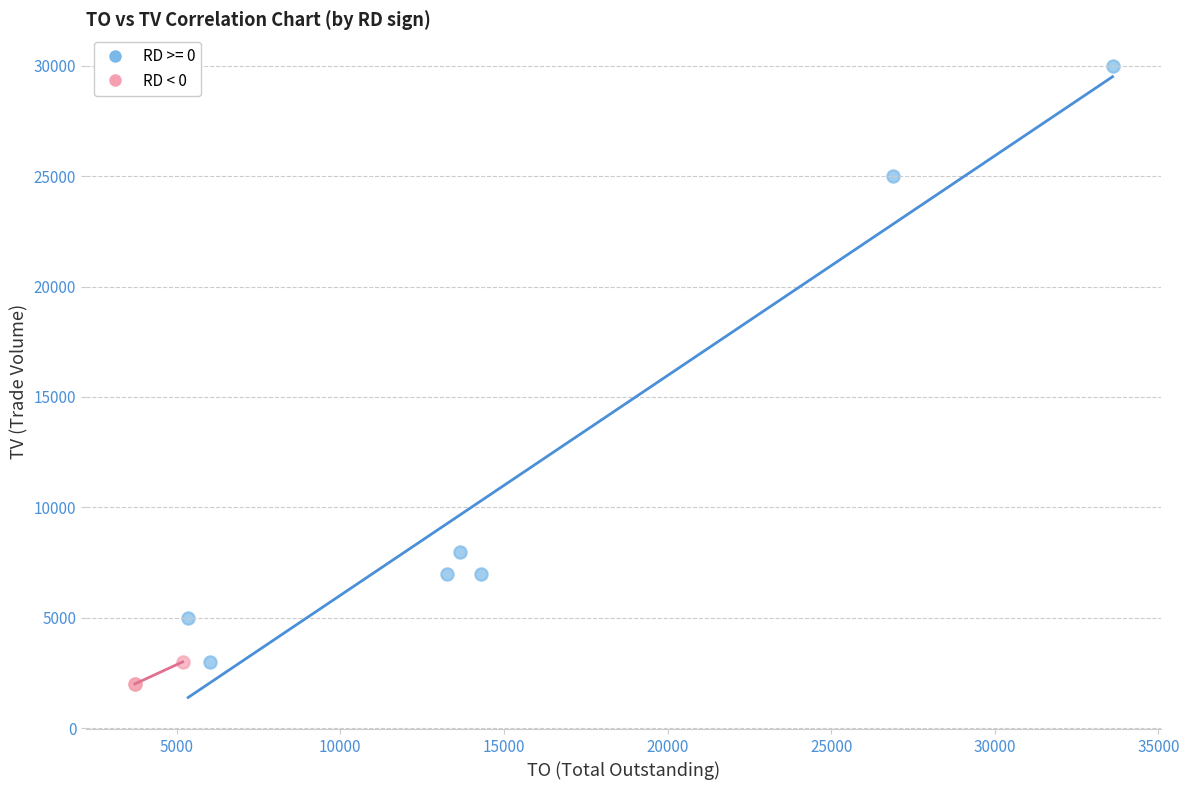

Which series has the largest Y range (max minus min)?

RD >= 0